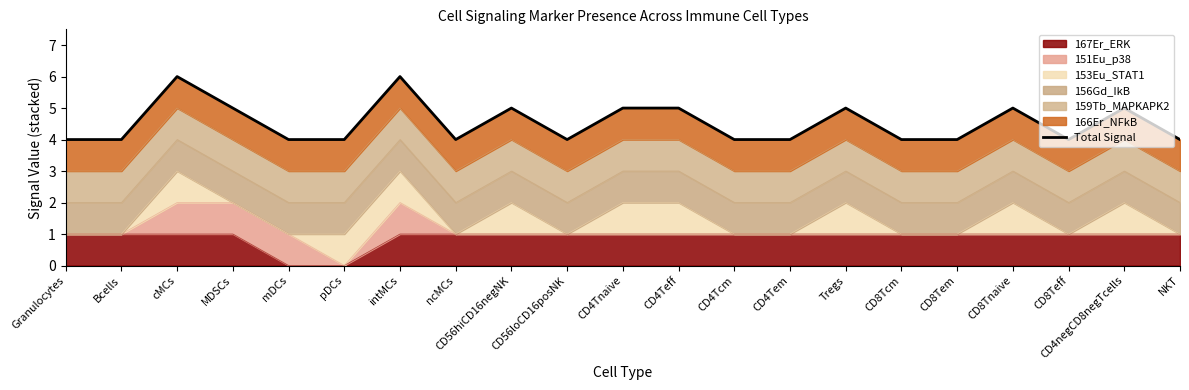

What is the change in value from pDCs to CD4Teff?

+1